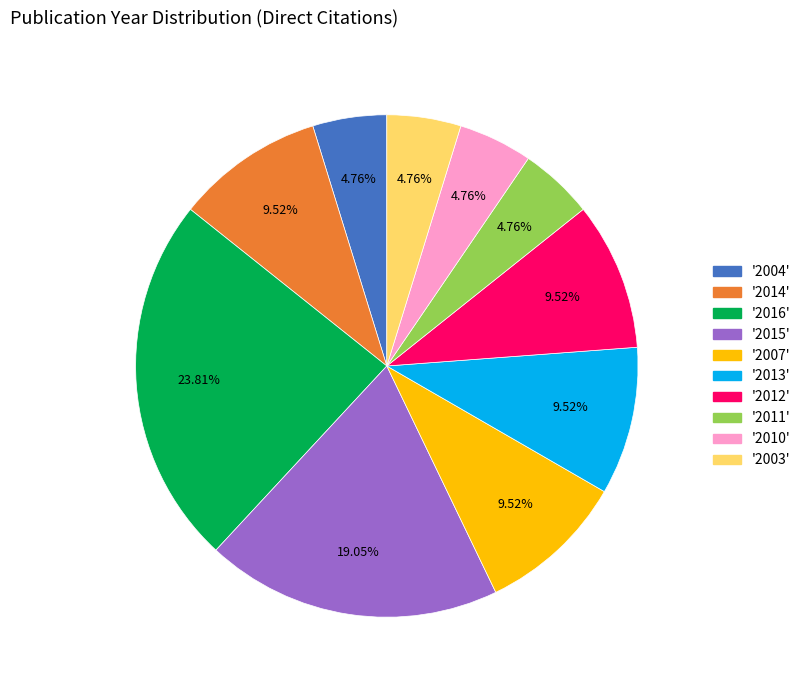

Count the number of slices in the pie.

10